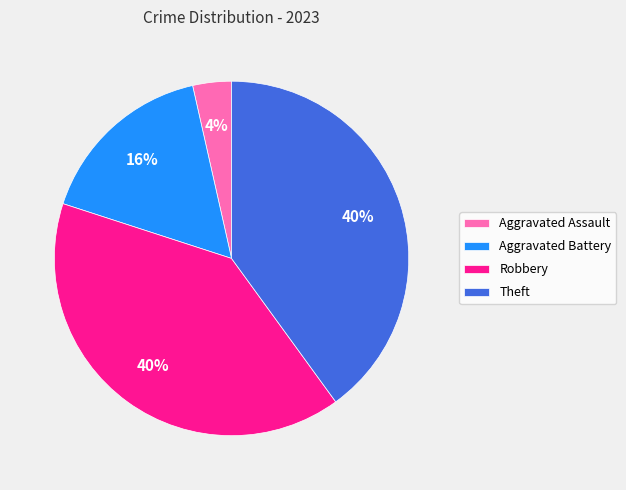

How many segments does this pie chart have?

4